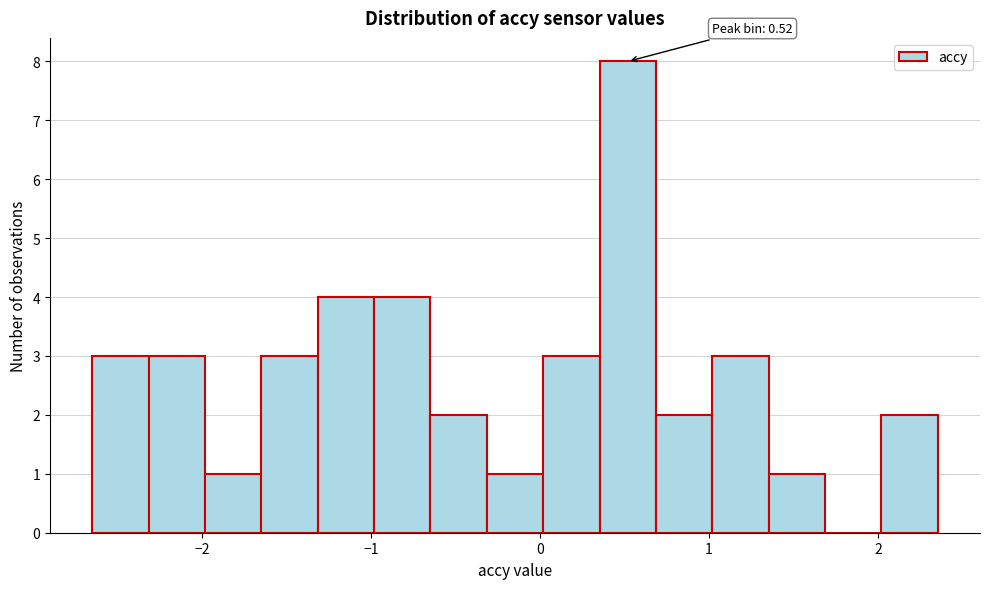

Read against the x-axis, roughly where is the centre of the tallest bar?

0.5